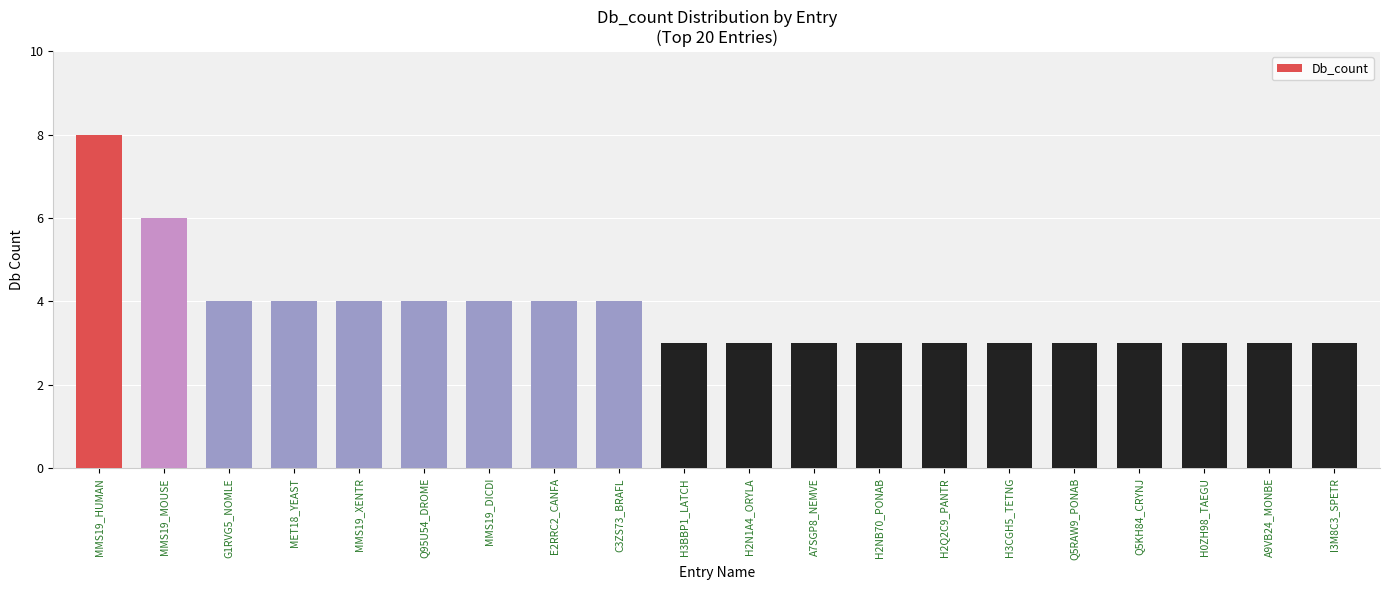

Is it true that the value at Q5KH84_CRYNJ is 5?

False